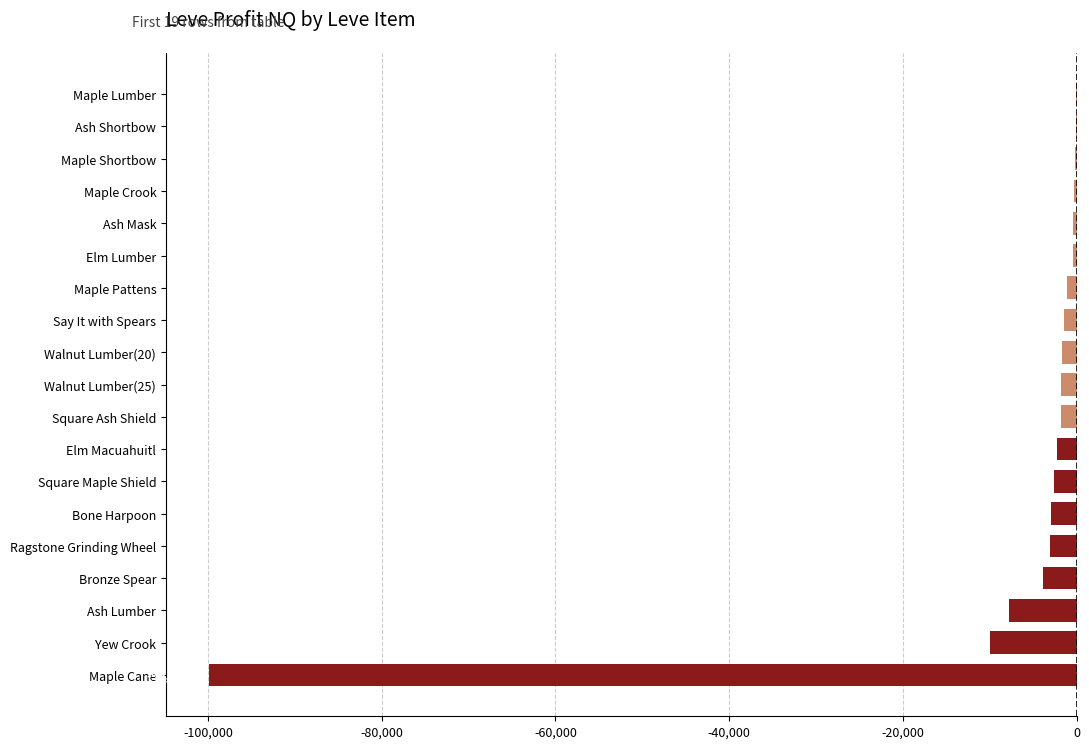

The value at Bronze Spear is -3860.0. True or false?

True